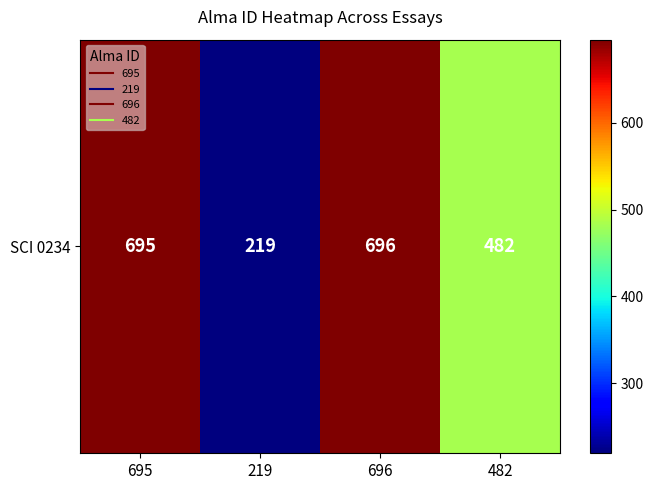

How many values are below 695?

2